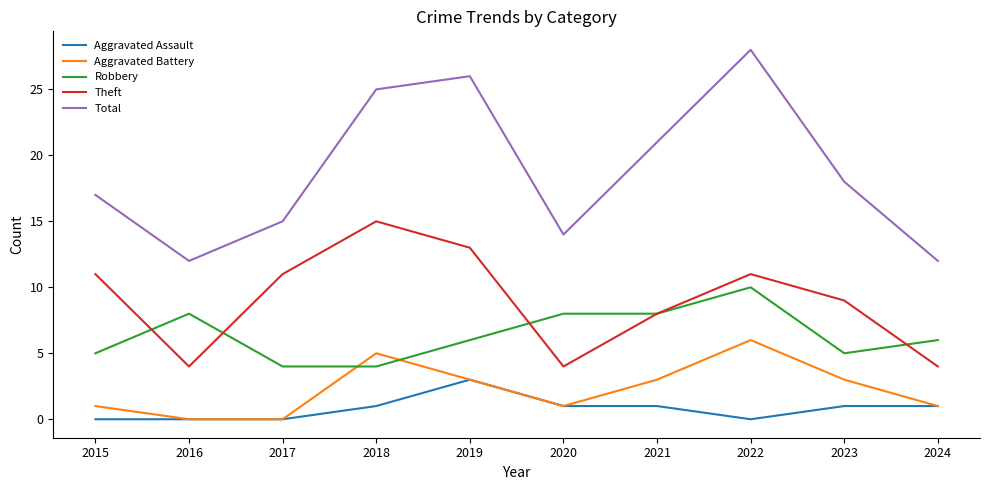

At which label does Aggravated Battery first exceed 3?

2018